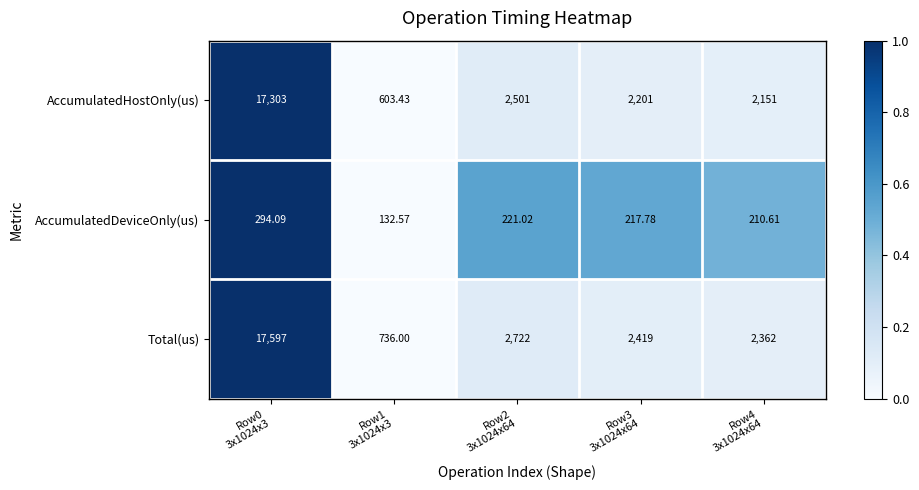

Which series has the largest total across all categories?

Total(us)